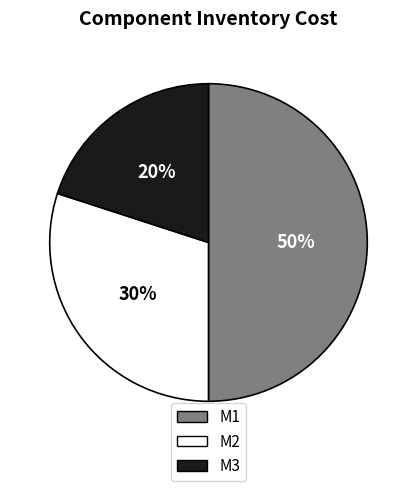

Count the number of slices in the pie.

3